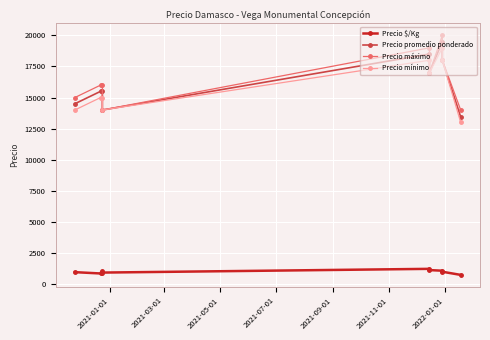

What is the difference between the maximum and minimum values in the Precio promedio ponderado series?

6056